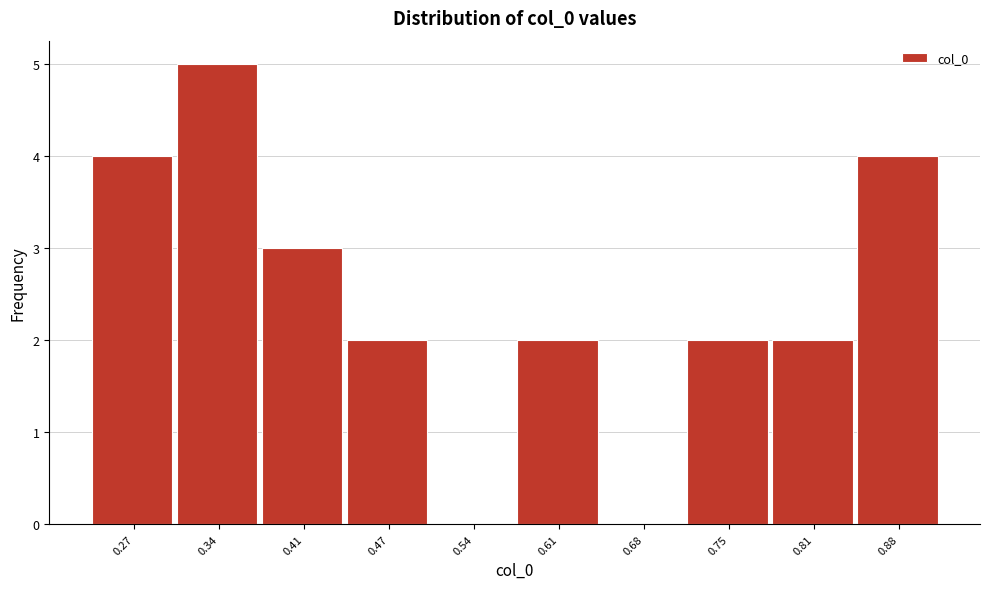

Reading right to left, transcribe all the data shown in this chart.

0.88=4	0.81=2	0.75=2	0.68=0	0.61=2	0.54=0	0.47=2	0.41=3	0.34=5	0.27=4